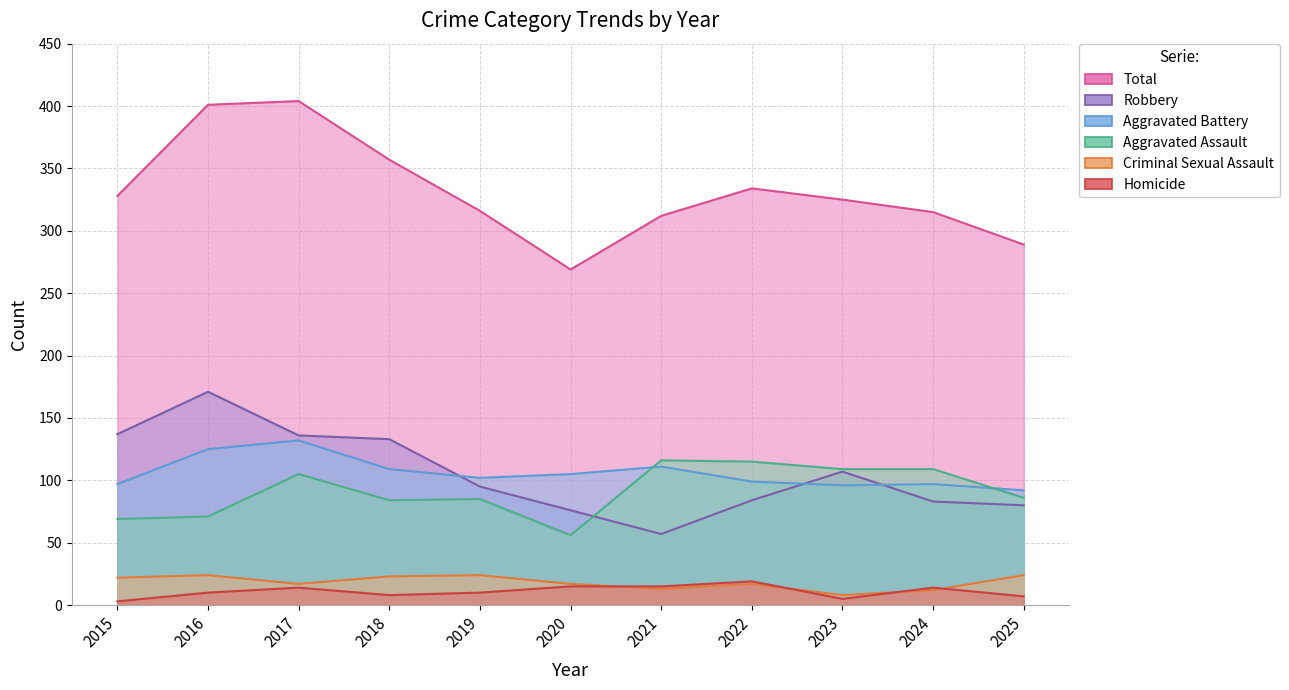

What are all the series names shown in the legend?

Aggravated Assault, Aggravated Battery, Criminal Sexual Assault, Homicide, Robbery, Total